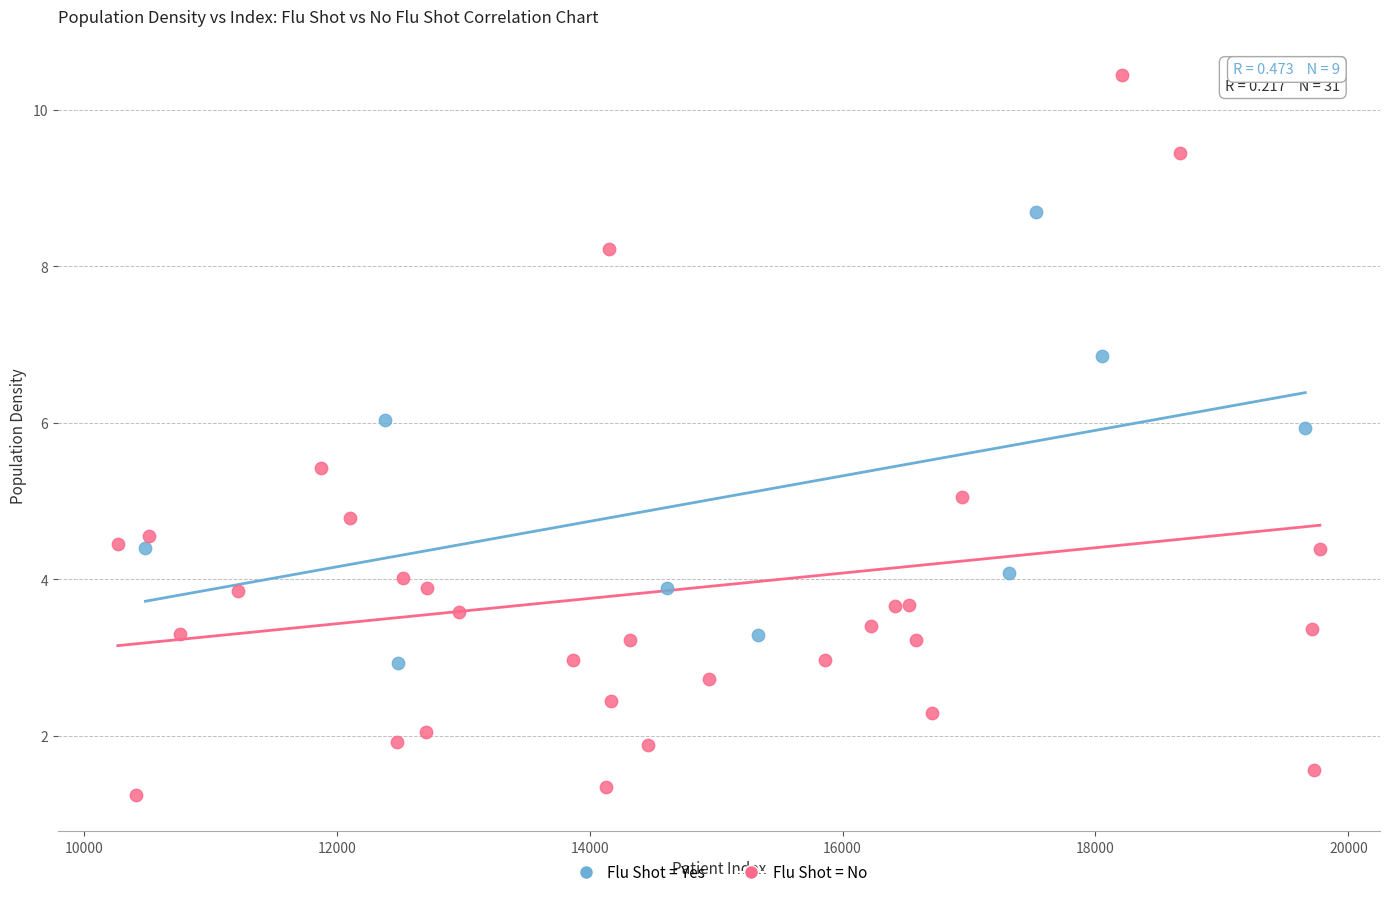

Which series reaches the minimum Y coordinate?

Flu Shot = No